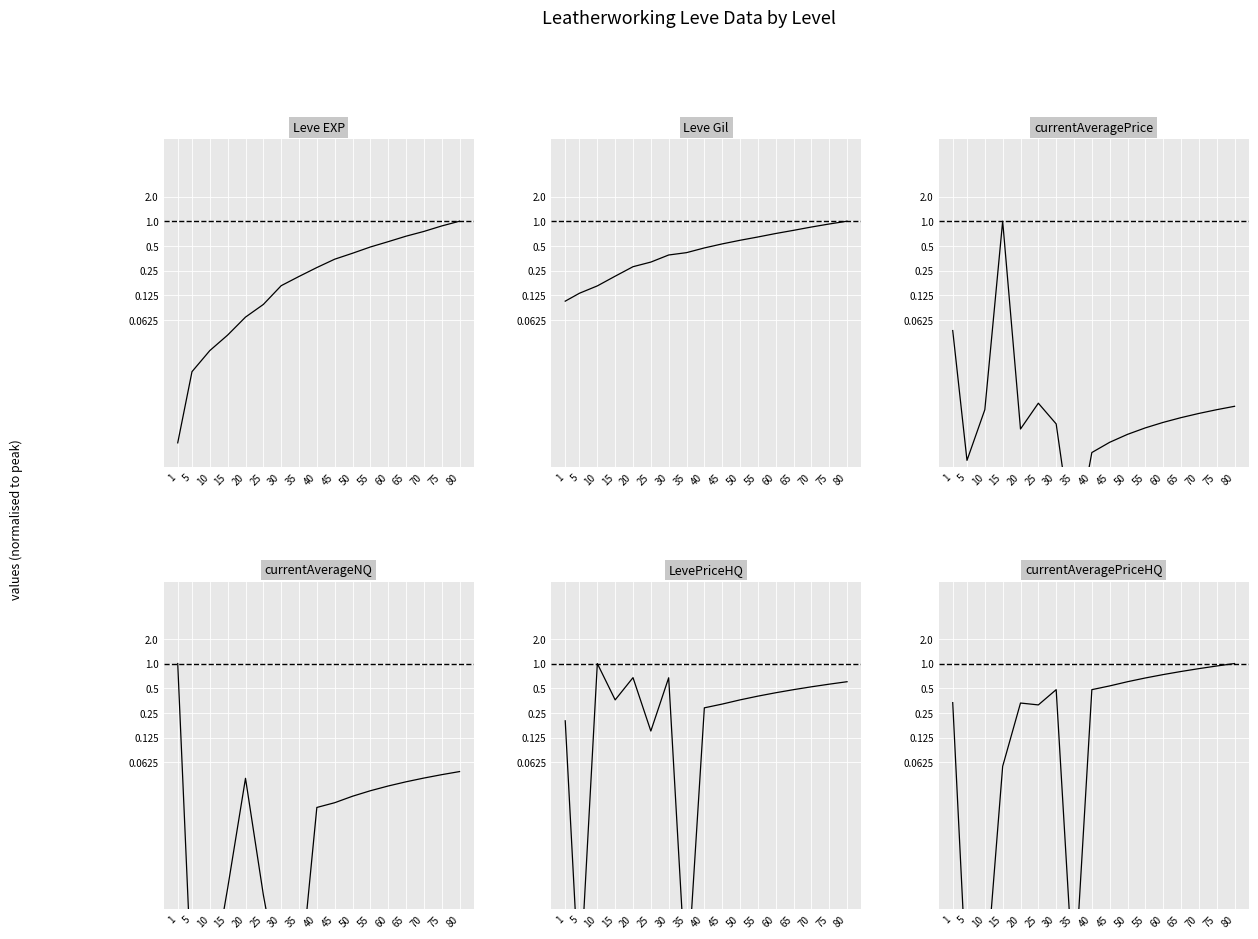

Does the chart display data point markers on the line(s)?

No